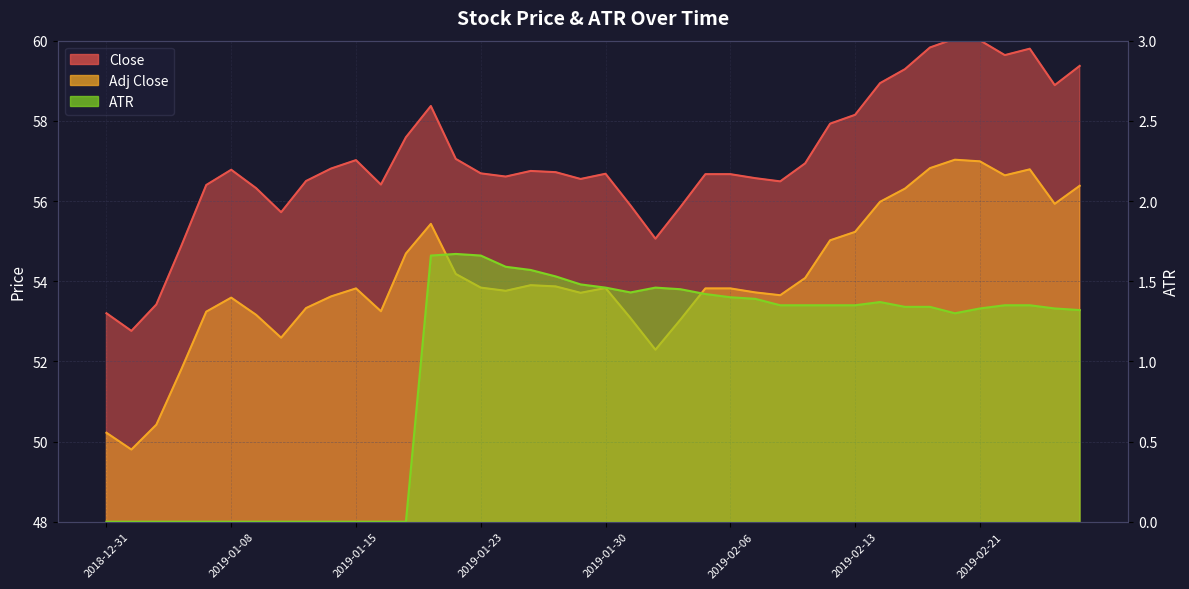

What is the value of the Close point at the 9th from the left?

56.5